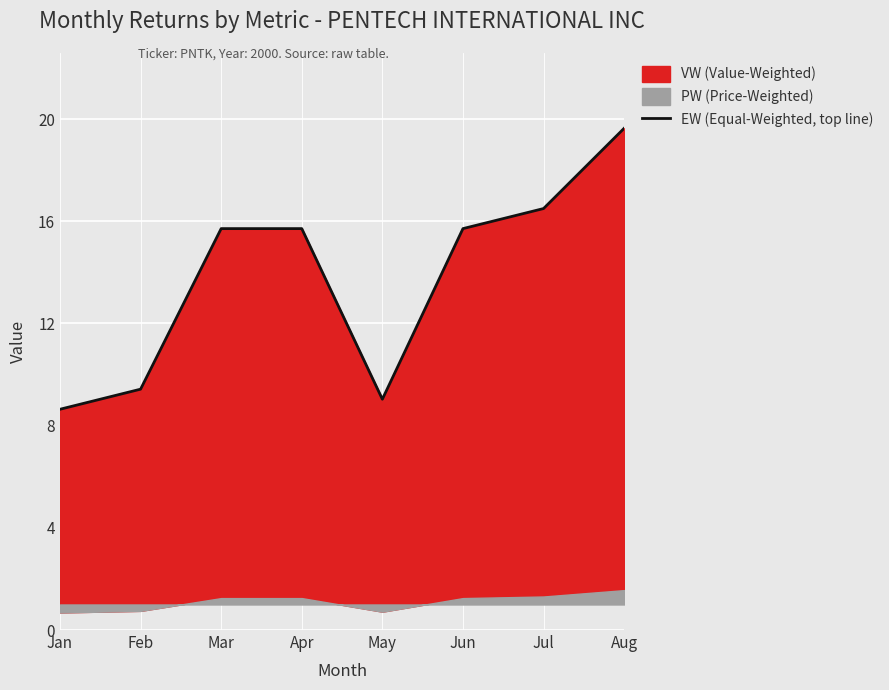

Rank the categories by value from highest to lowest.

Aug, Jul, Mar, Apr, Jun, Feb, May, Jan